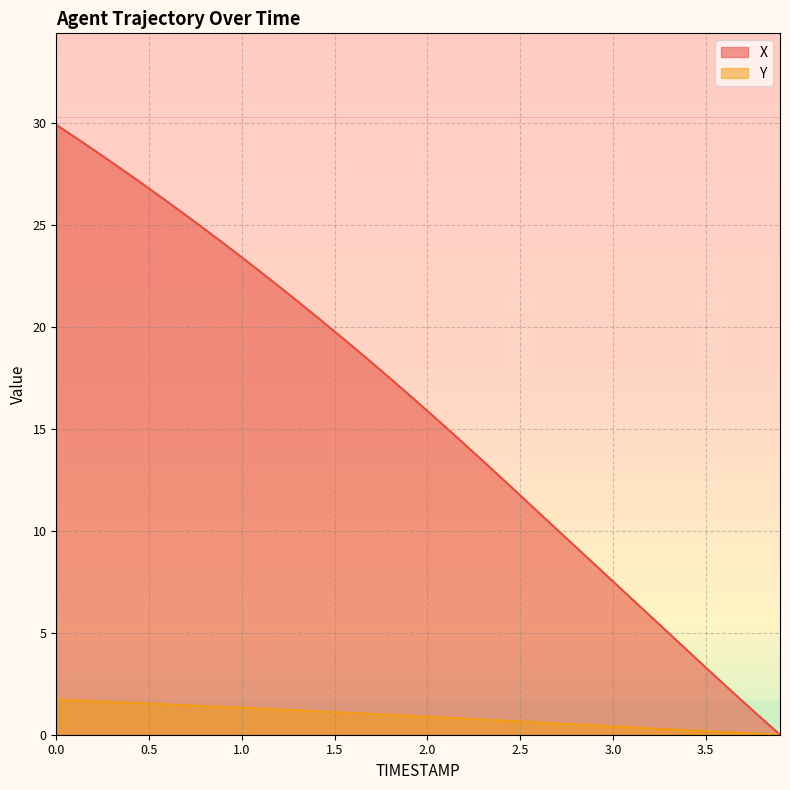

At which label does X reach its minimum?

3.9